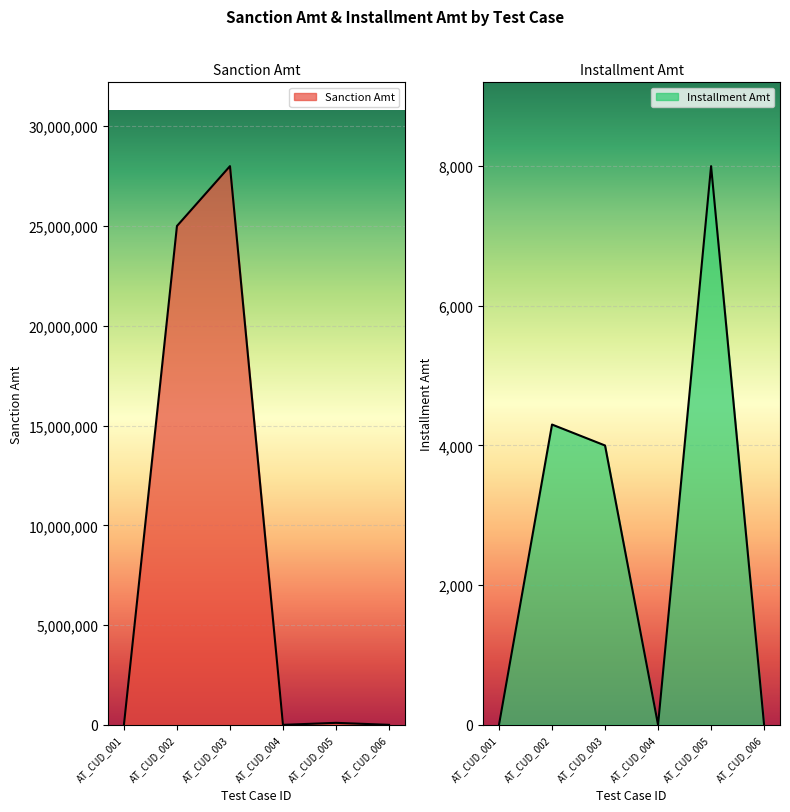

What is the difference between the maximum and minimum values in the Installment Amt series?

8000